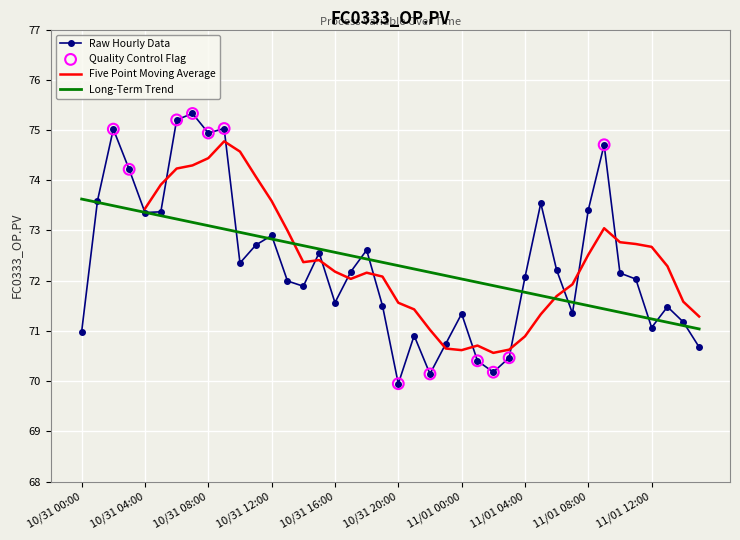

Approximately how many times larger is the value at 10/31 21:00 compared to 11/01 11:00?

1.0